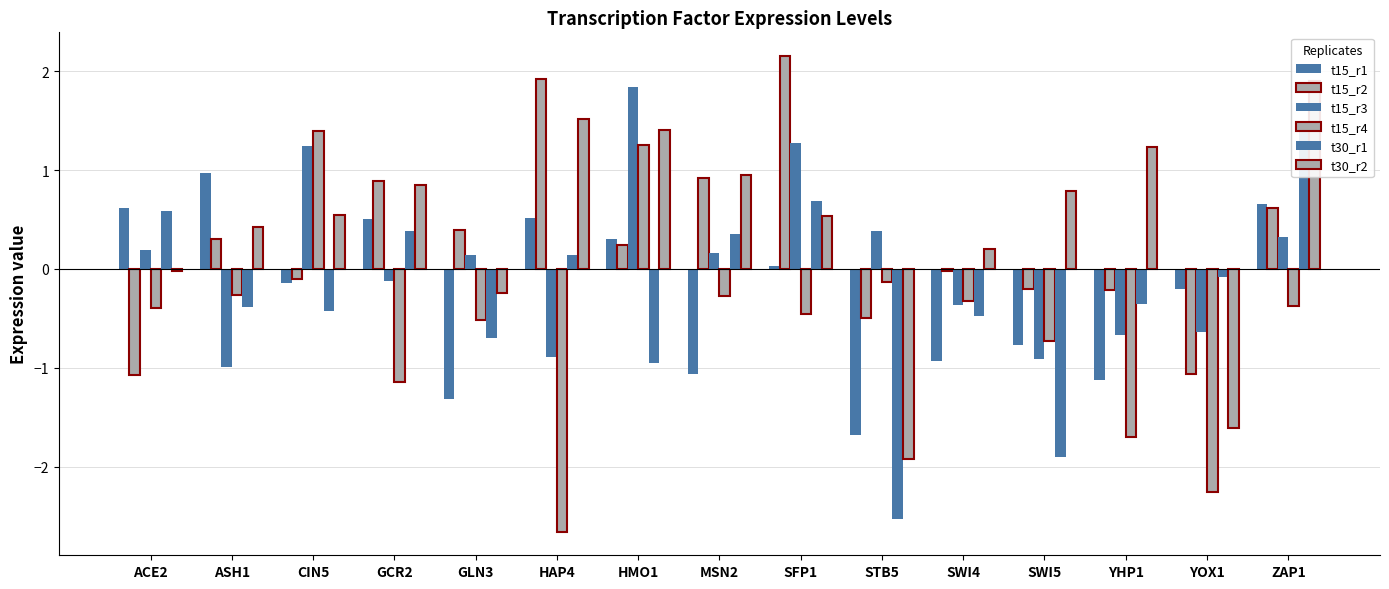

True or false: t30_r1 has a value of 0.1 at HAP4.

True